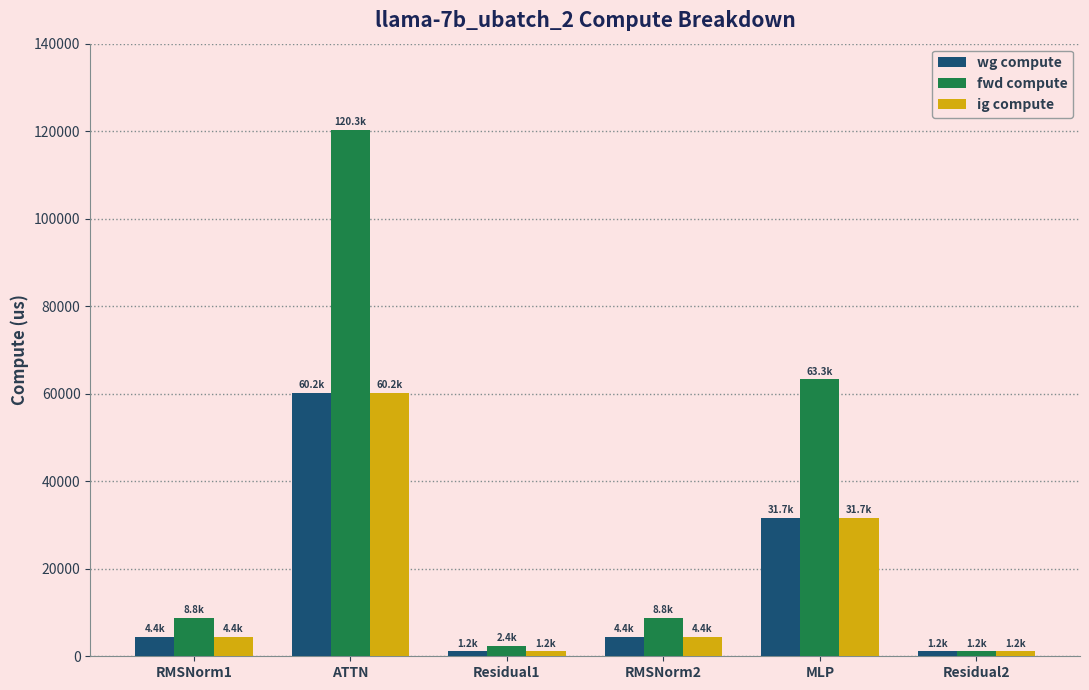

Which series has the largest range (max minus min)?

fwd compute